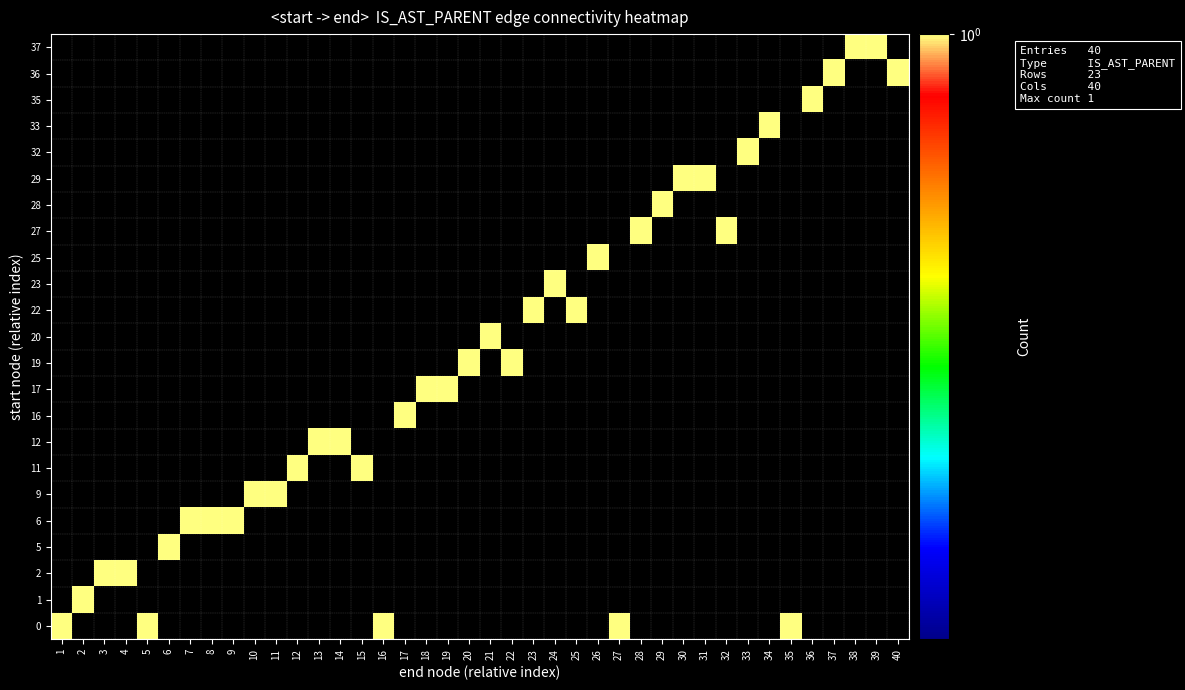

What is the total value across all series at 32?

1